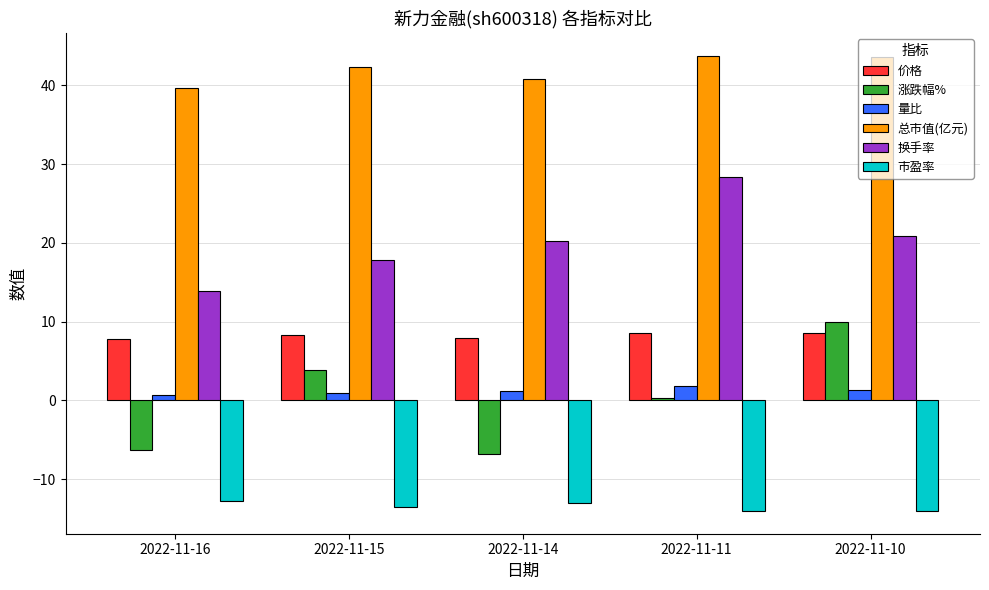

List the series in order of their peak value, lowest first.

市盈率, 量比, 价格, 涨跌幅%, 换手率, 总市值(亿元)